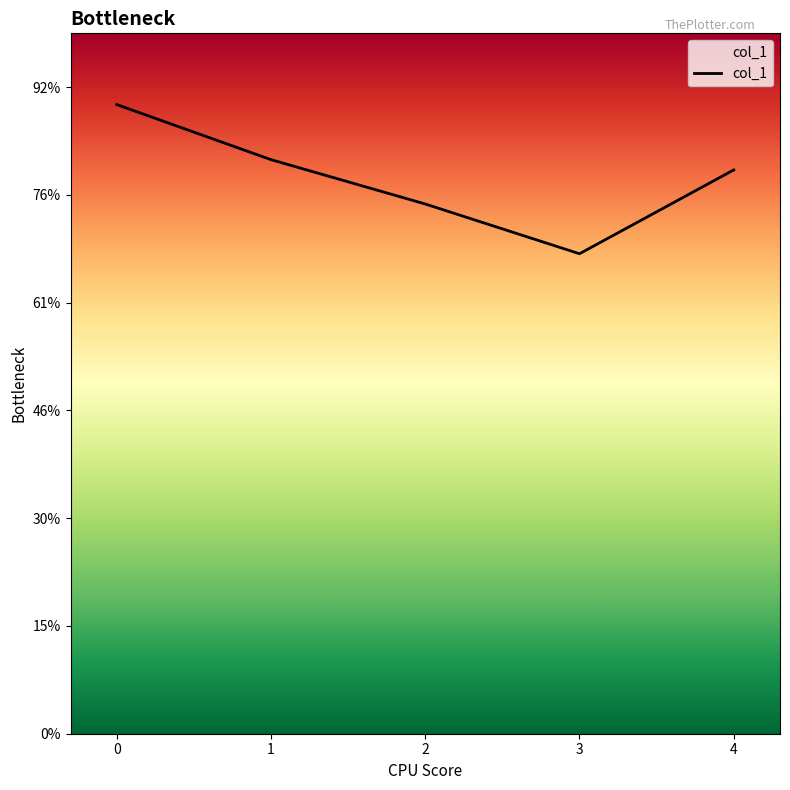

Reading right to left, what are all the values shown in this chart?

52323	44545	49161	53276	58387